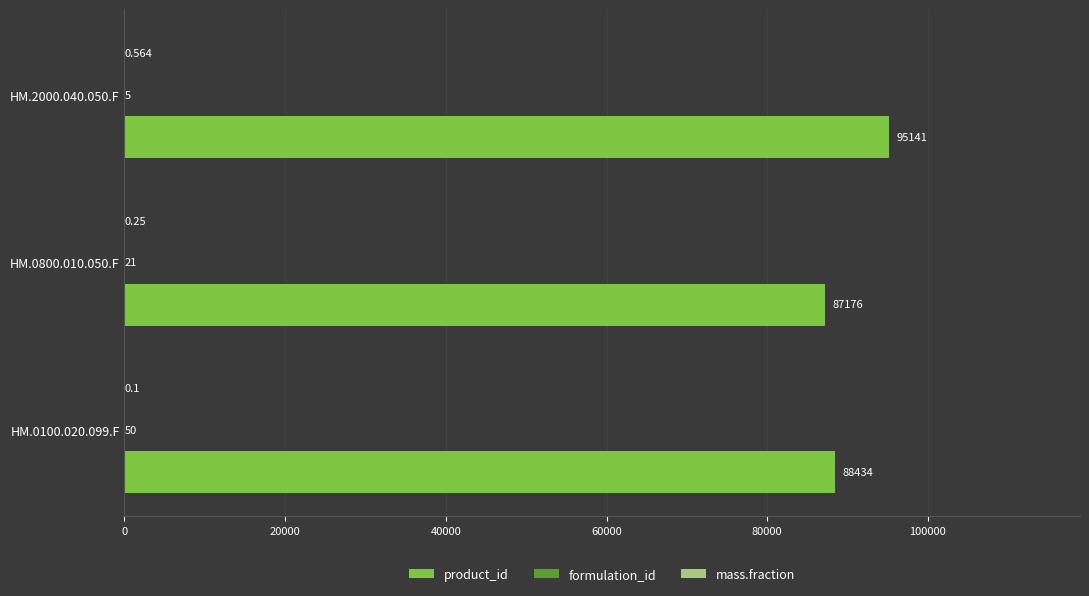

Between HM.0800.010.050.F and HM.2000.040.050.F, which series saw the biggest shift?

product_id